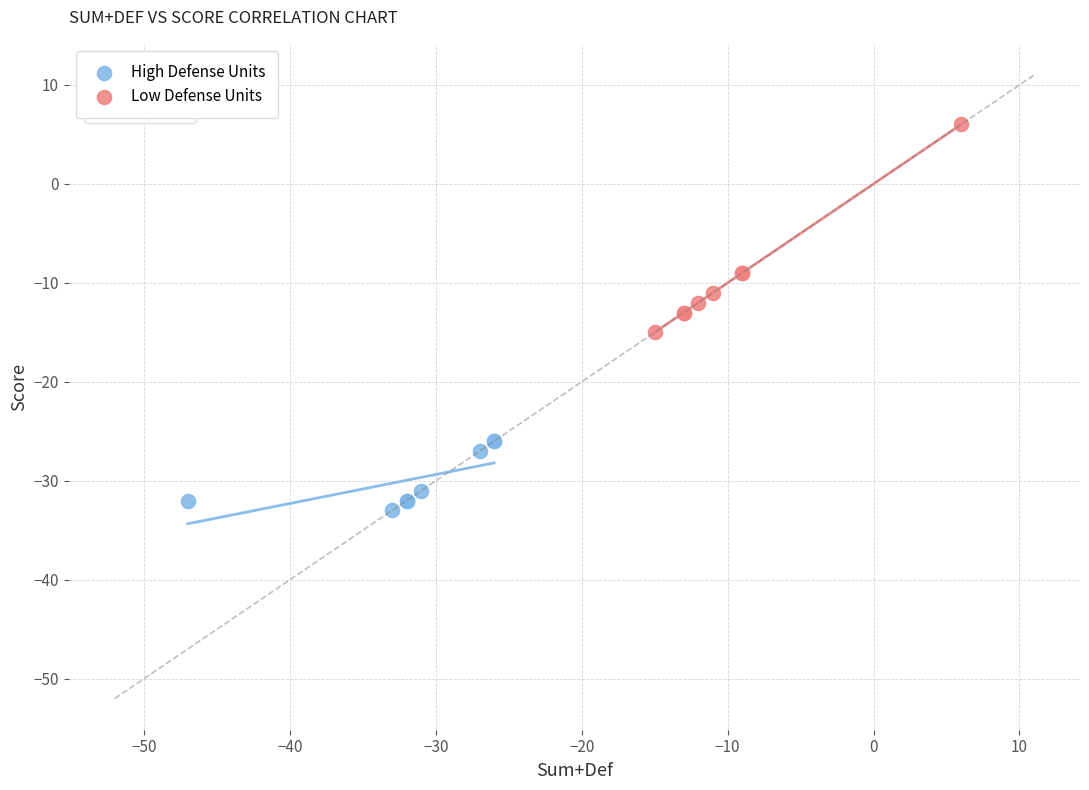

Which series contains the lowest Y value?

High Defense Units